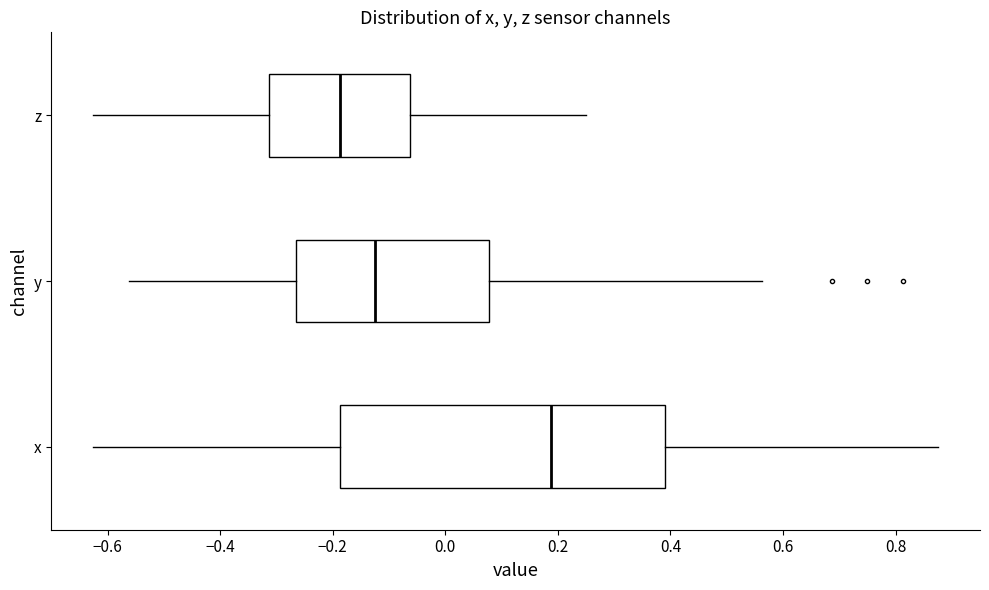

Reading bottom to top, read every box against the x-axis: the position of its median line, the range the box covers, and the ends of its whiskers. The values are not printed on the chart, so give them approximately, as read against the axis.

x: median 0.18, box -0.18 to 0.40, whiskers -0.62 to 0.88
y: median -0.12, box -0.26 to 0.08, whiskers -0.56 to 0.56
z: median -0.18, box -0.32 to -0.06, whiskers -0.62 to 0.26